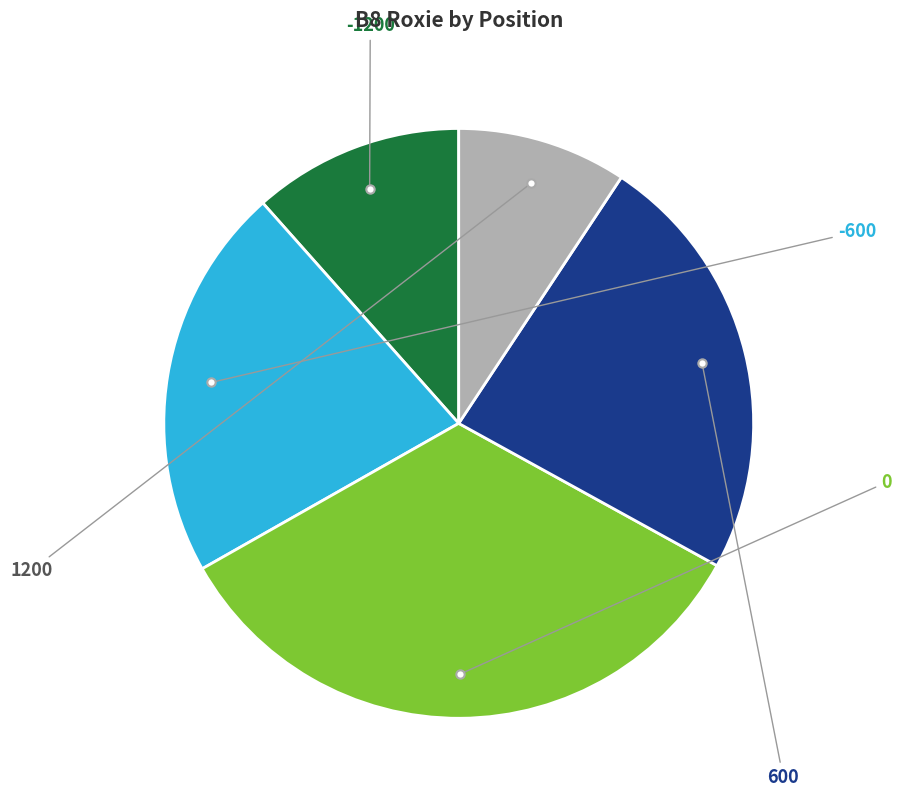

The -1200 slice represents 23% of the pie. True or false?

False